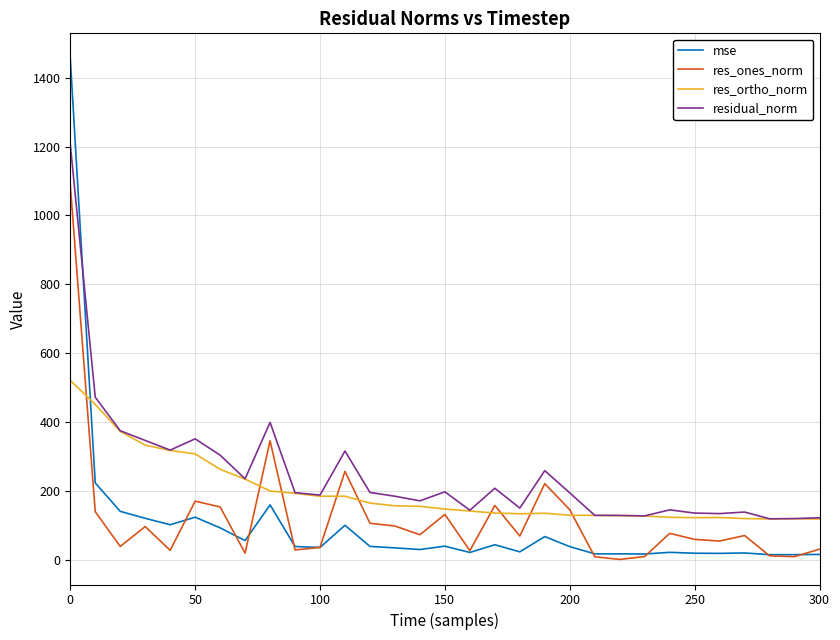

What is the highest value of the res_ortho_norm series?

520.6